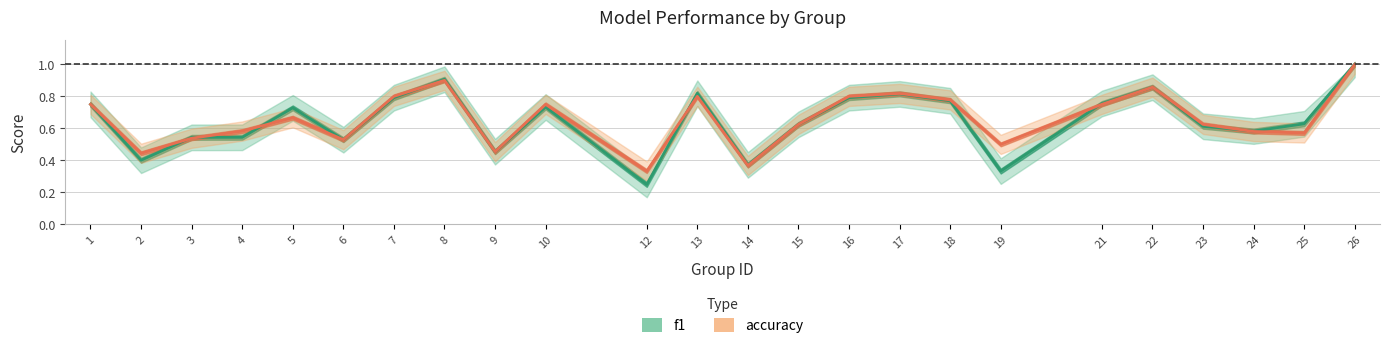

What are all the series names shown in the legend?

f1, accuracy